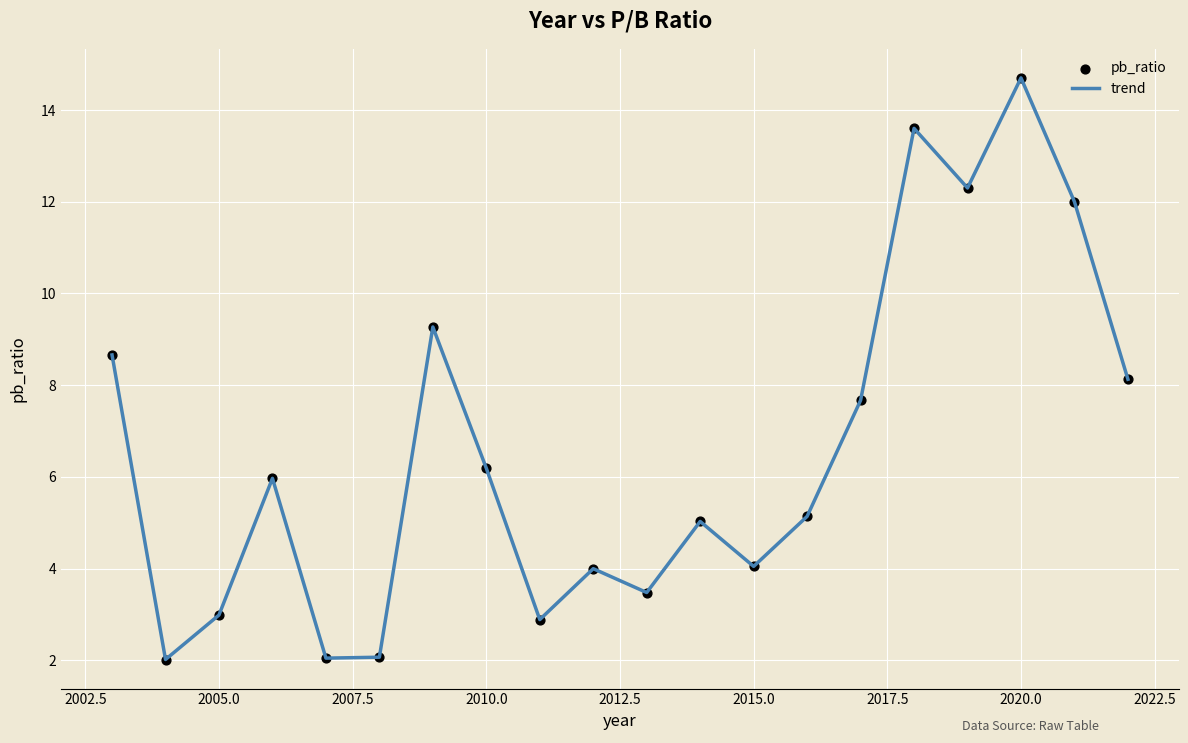

What is the maximum value shown in the chart?

14.7